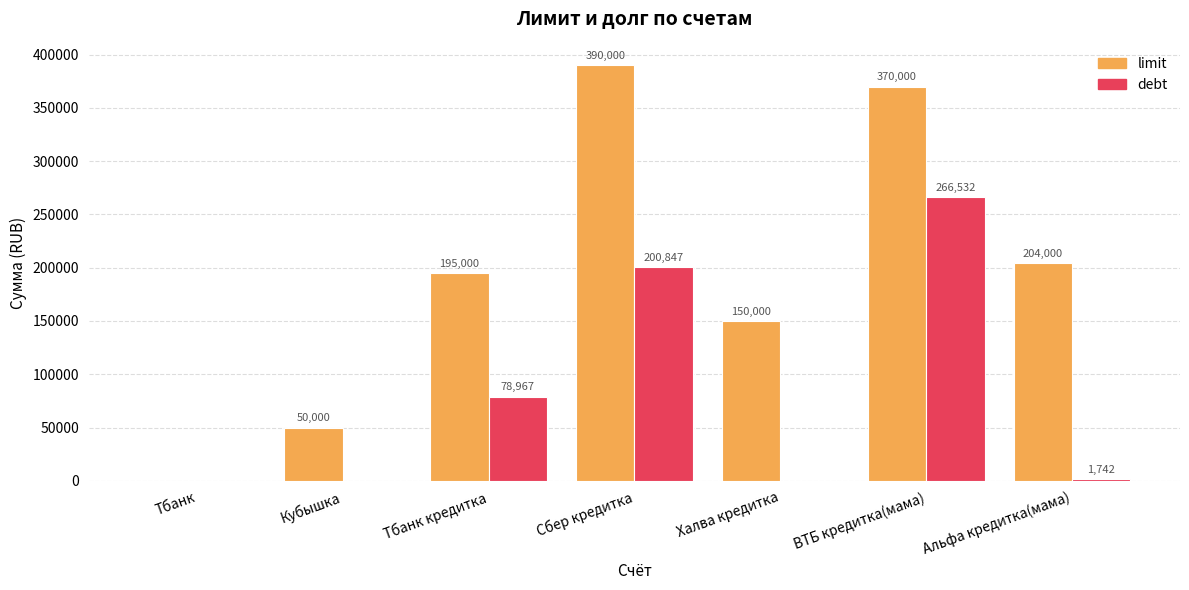

Count the number of data series in this chart.

2